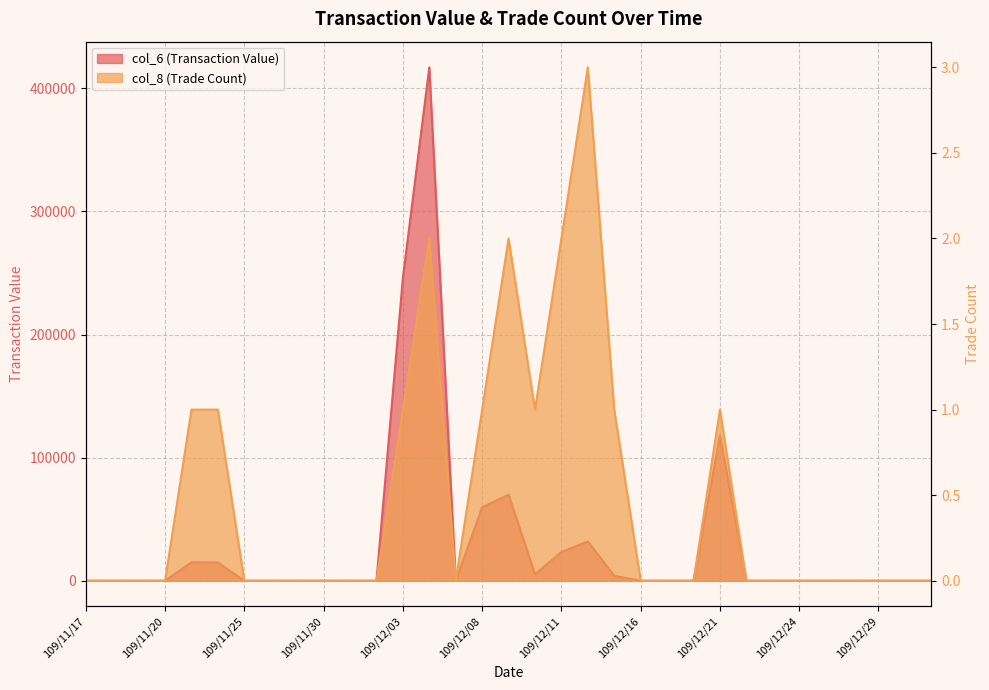

True or false: col_6 (Transaction Value) has more than 2 points higher than both neighbors.

True